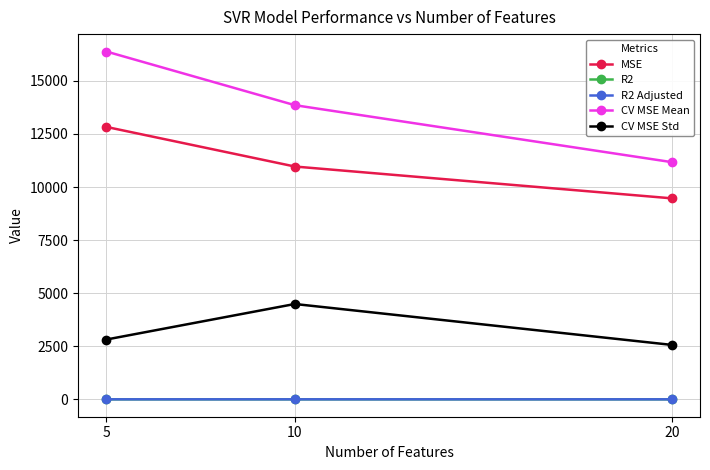

Which series has the largest total across all categories?

CV MSE Mean